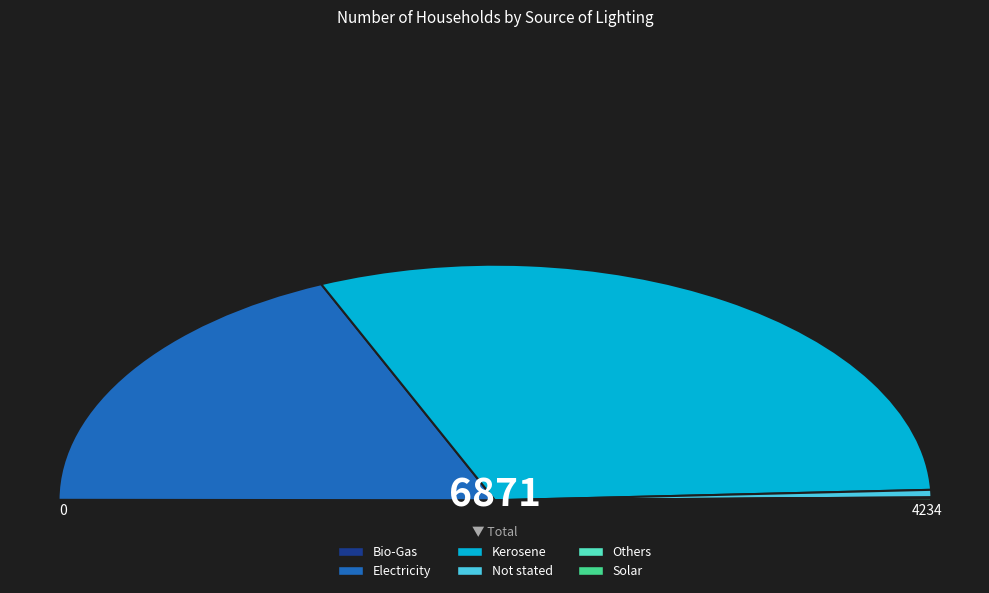

Rank the categories by value from highest to lowest.

Kerosene, Electricity, Not stated, Solar, Others, Bio-Gas